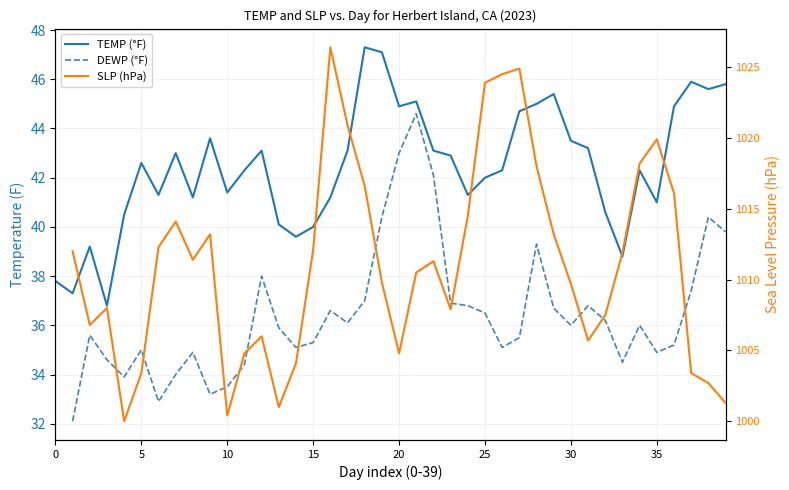

Which series has the largest range (max minus min)?

TEMP (°F)